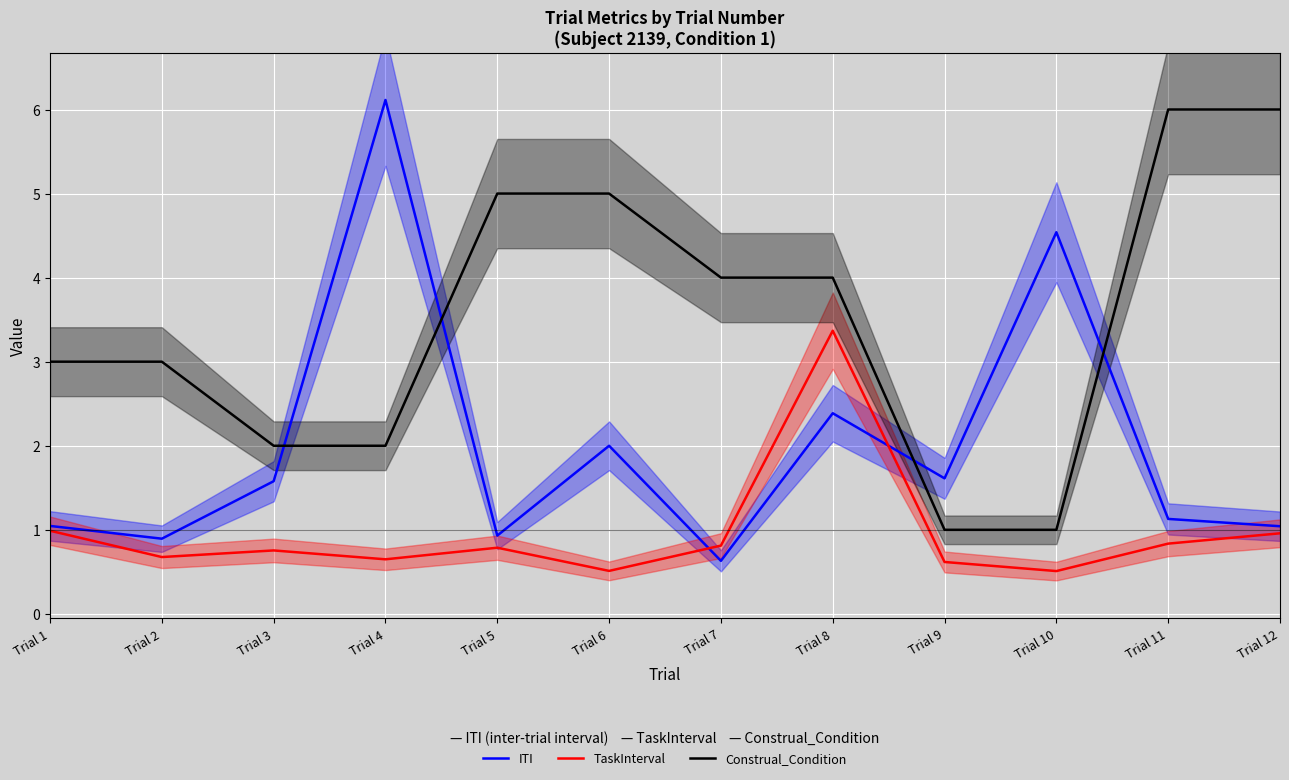

List the labels in order of TaskInterval value, largest first.

Trial 8, Trial 1, Trial 12, Trial 11, Trial 7, Trial 5, Trial 3, Trial 2, Trial 4, Trial 9, Trial 6, Trial 10